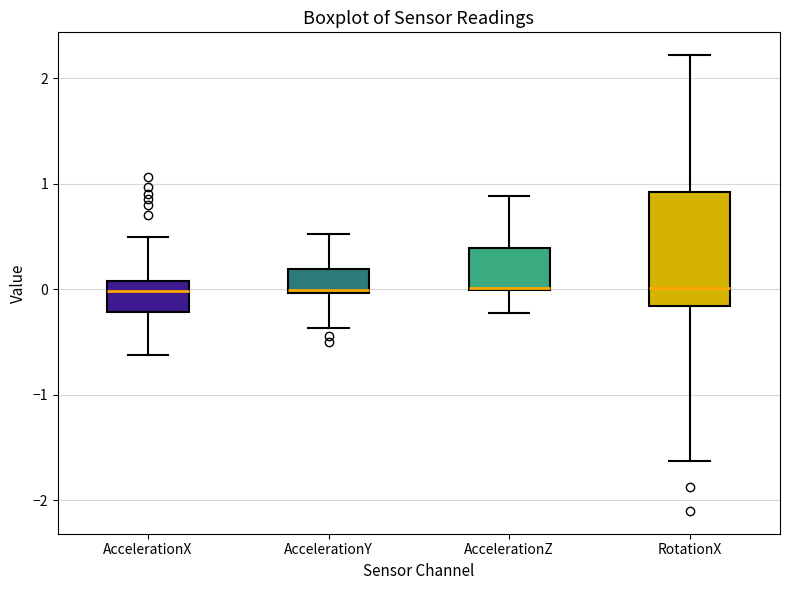

Comparing the boxes themselves (not the whiskers), which one is the tallest?

RotationX